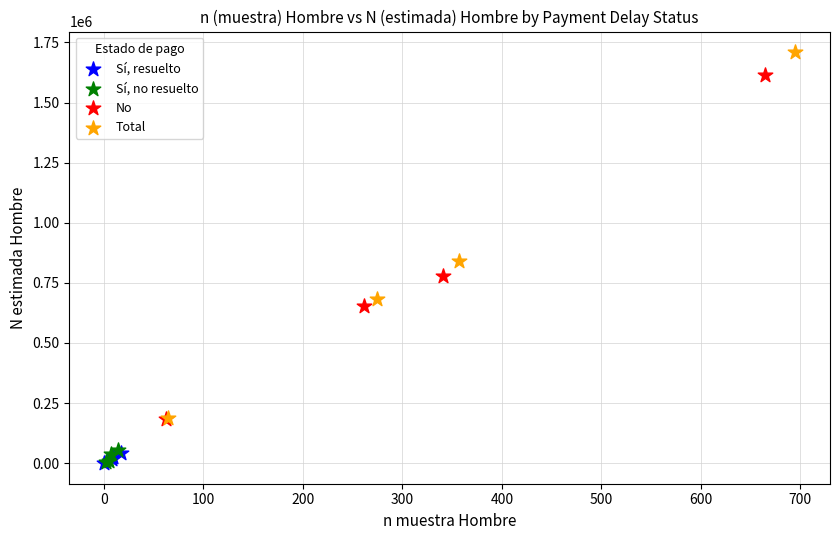

Which series contains the highest Y value?

Total